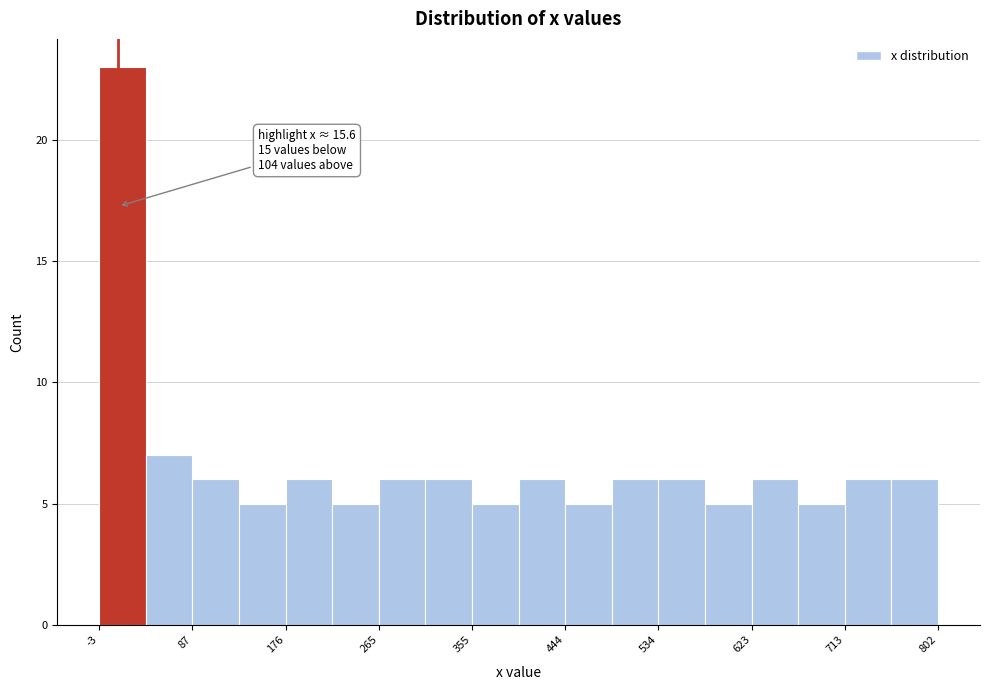

Over which range of the x-axis is the bar tallest?

0 to 40